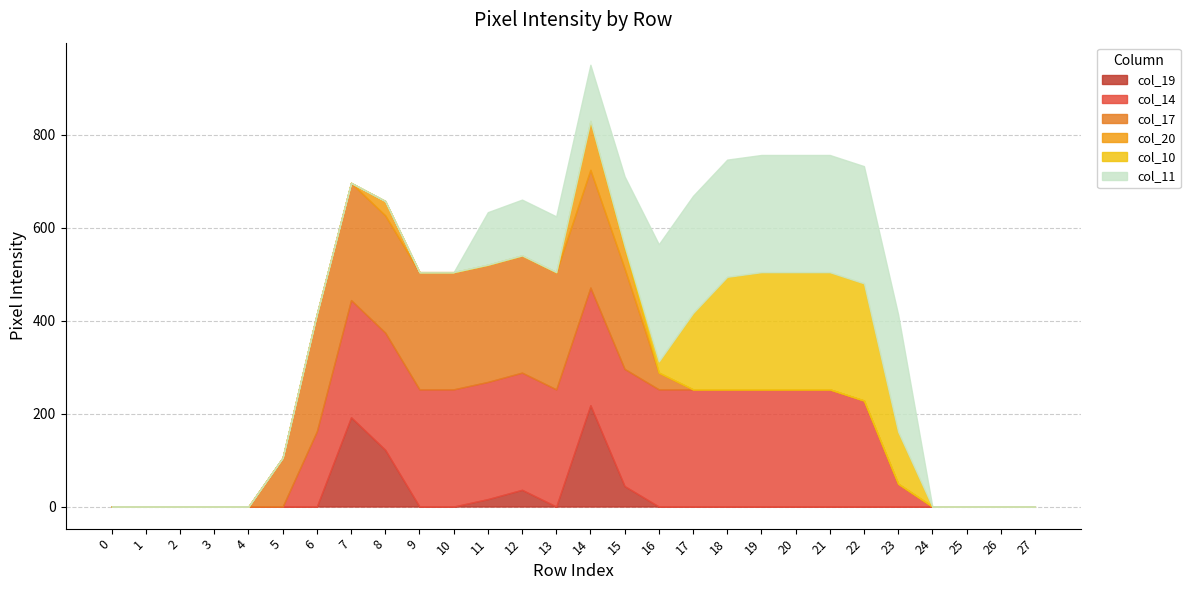

True or false: col_20 has a value of -60 at 17.

False